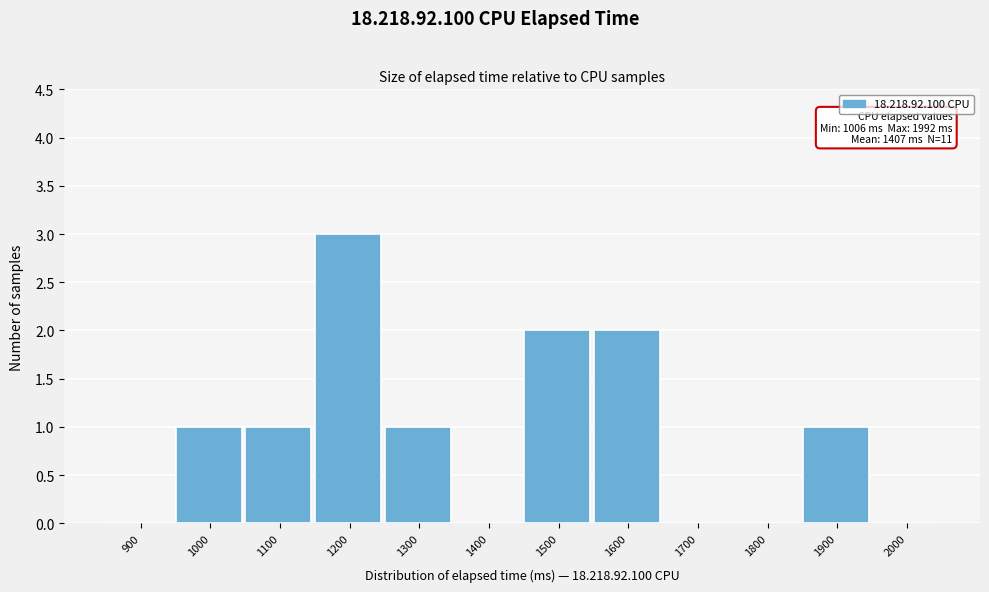

Reading right to left, extract all data points from this chart.

2000=0	1900=1	1800=0	1700=0	1600=2	1500=2	1400=0	1300=1	1200=3	1100=1	1000=1	900=0